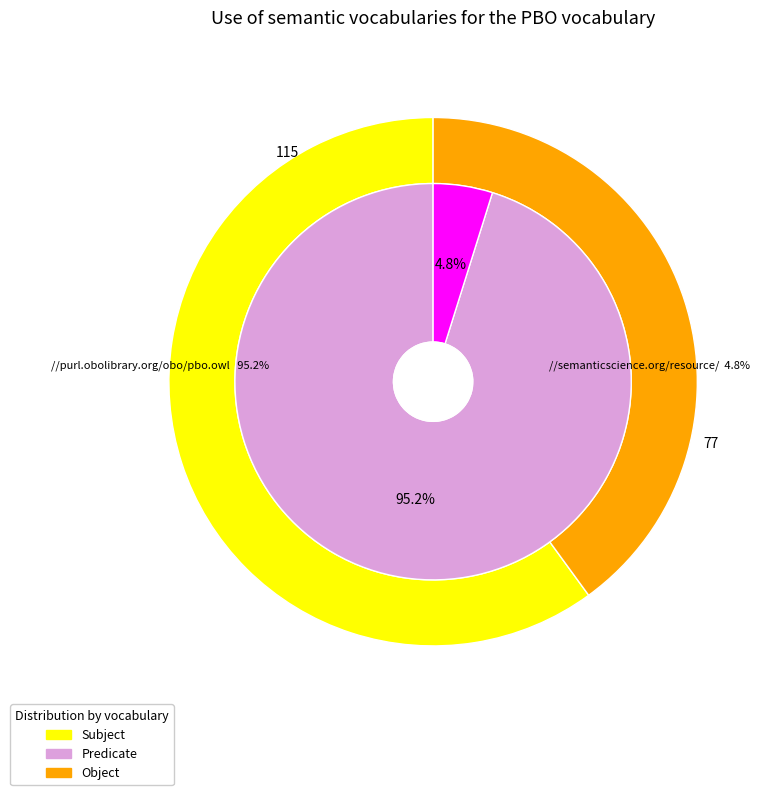

True or false: 9 accounts for 11% of the total.

False